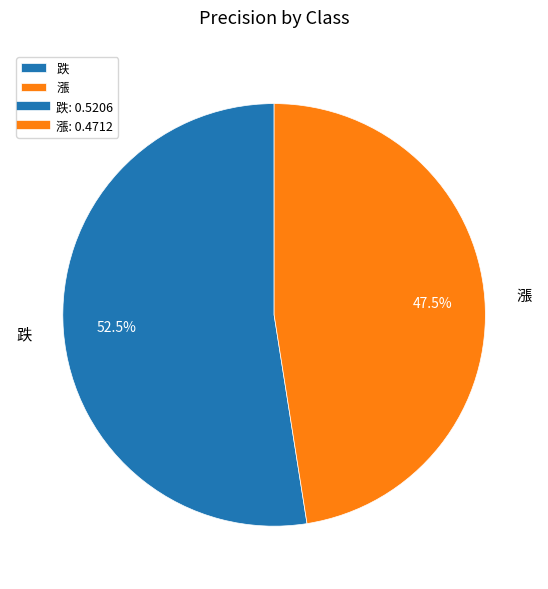

What is the smallest slice in the pie chart?

漲